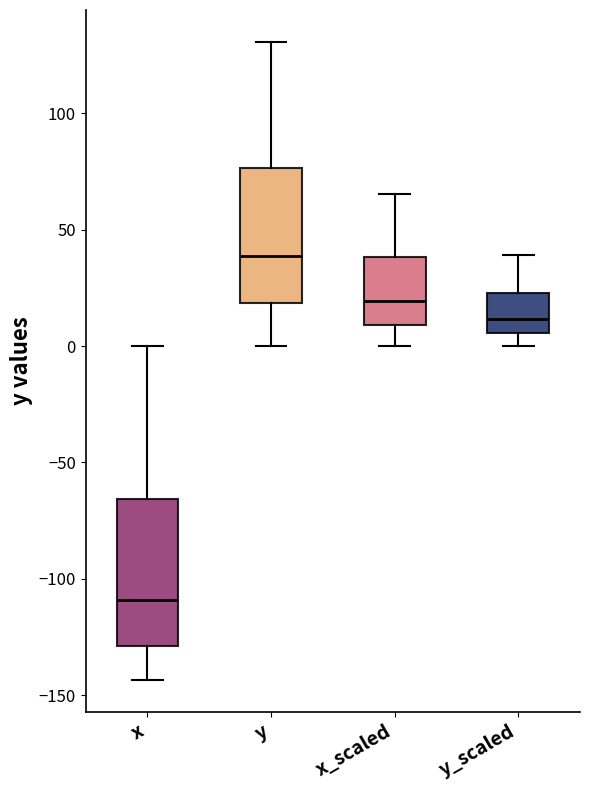

Reading left to right, transcribe this box plot: for each box, give where its median line is, the range the box spans, and where its two whiskers end, as read against the y-axis. The values are not printed on the chart, so give them approximately, as read against the axis.

x: median -110, box -130 to -65, whiskers -145 to 0
y: median 40, box 20 to 75, whiskers 0 to 130
x_scaled: median 20, box 10 to 40, whiskers 0 to 65
y_scaled: median 10, box 5 to 25, whiskers 0 to 40